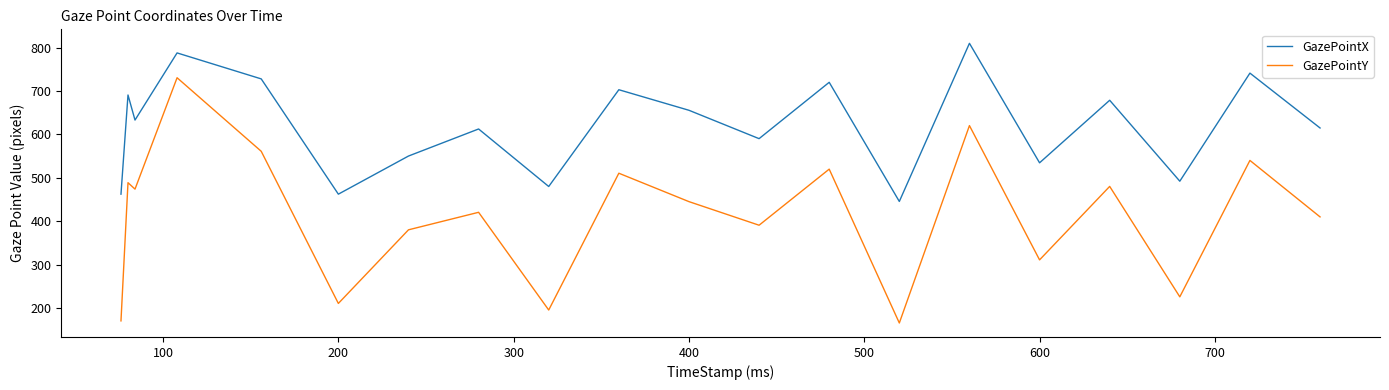

What is the smallest value displayed?

165.4